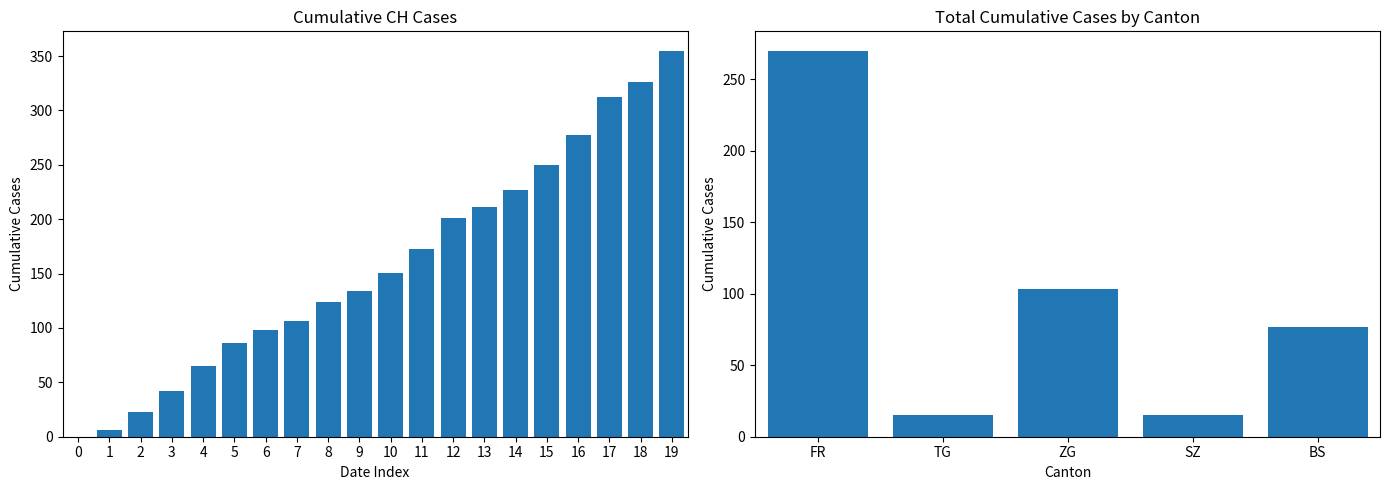

Is it true that BS equals 9 at 2020-06-16?

False